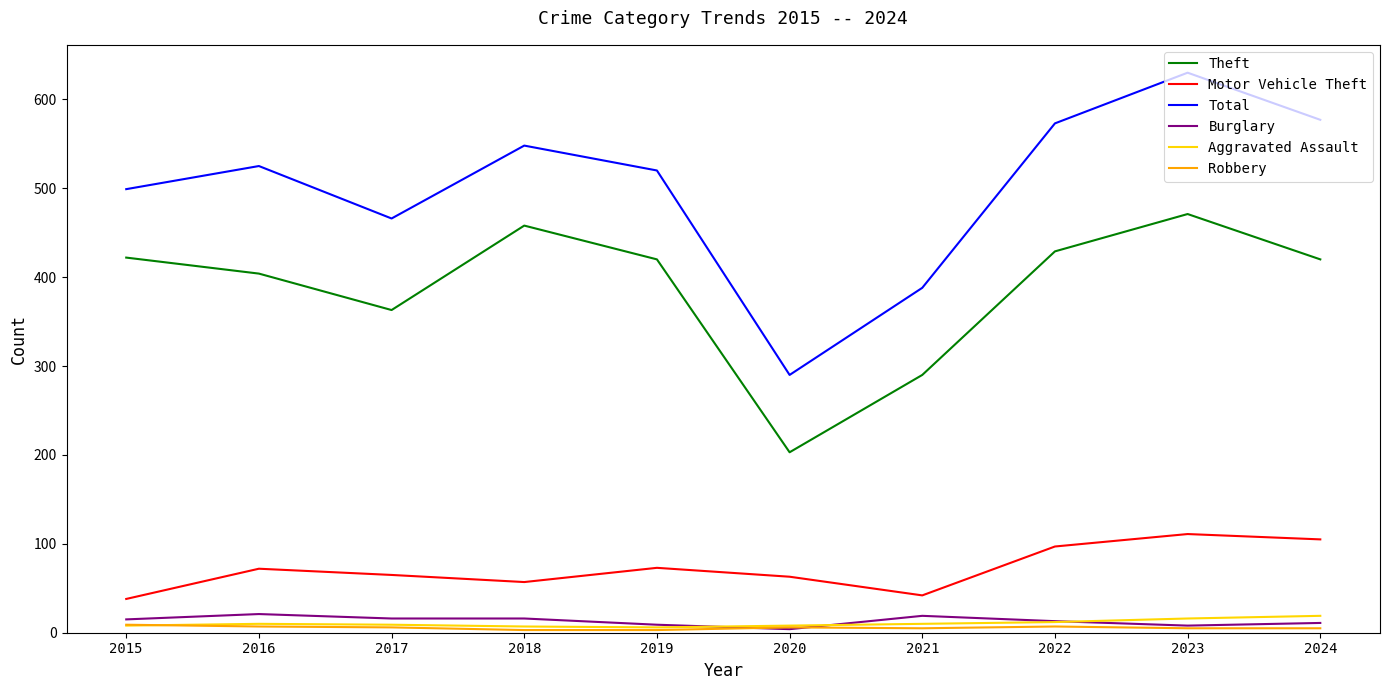

How many lines are shown in the chart?

6